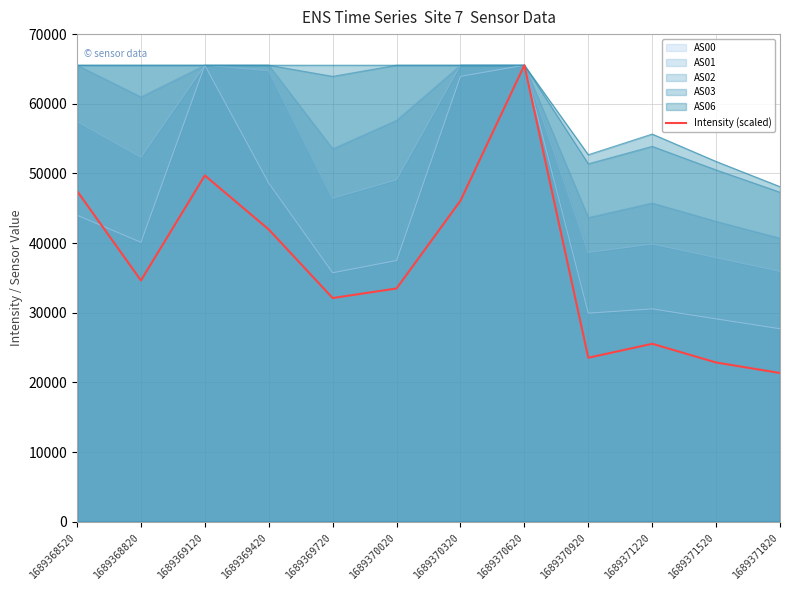

What is the sum of the values at 1689371820 and 1689370020?

54821.6